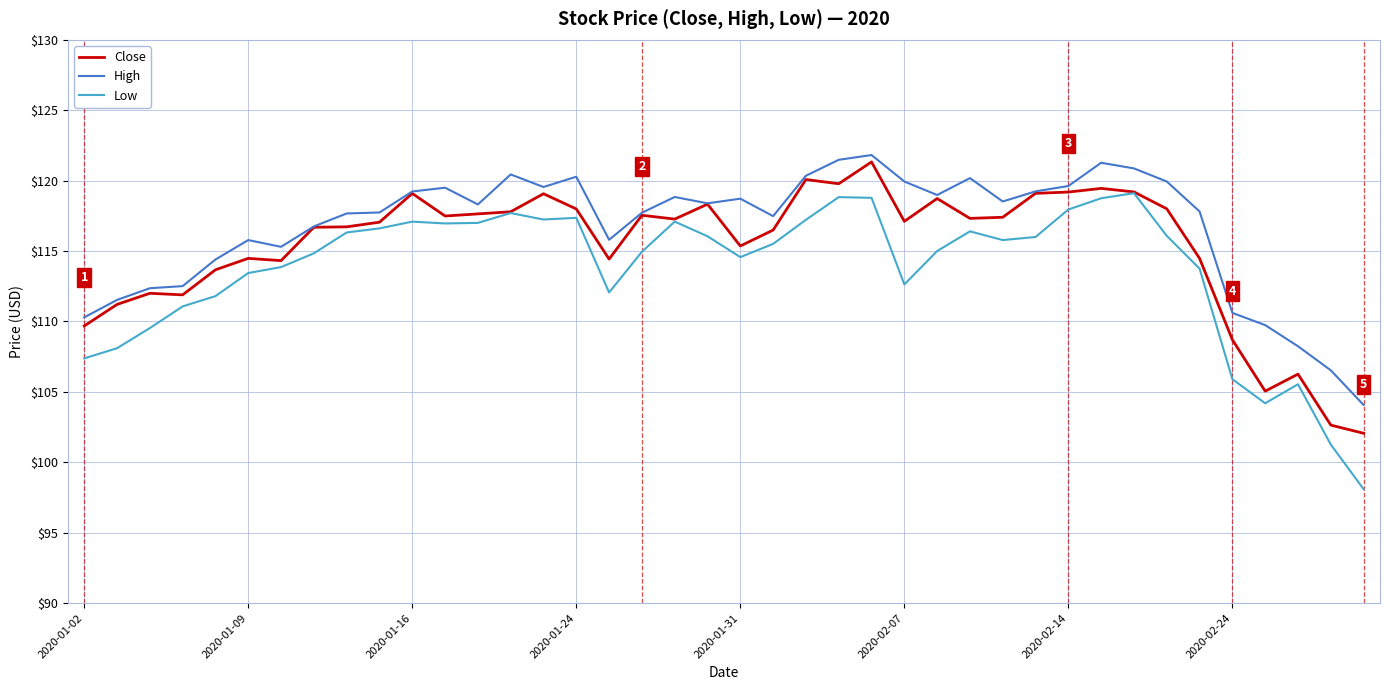

True or false: Low and High intersect in this chart.

False